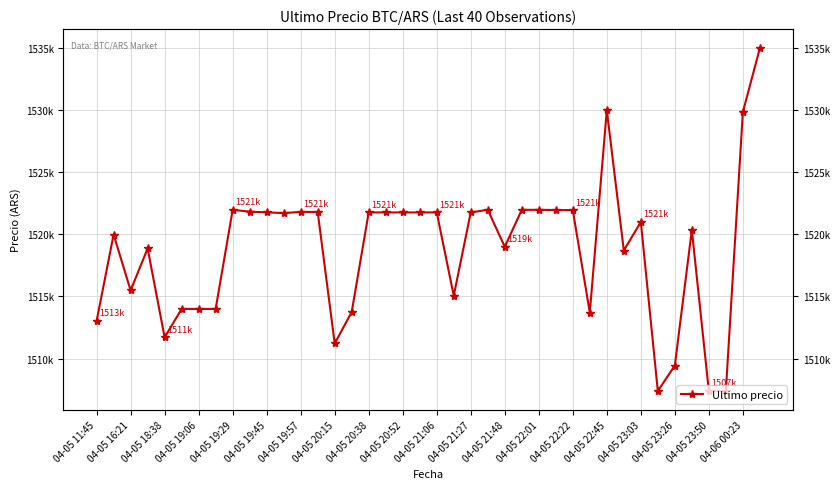

How many points are higher than both their immediate neighbors (excluding endpoints)?

11